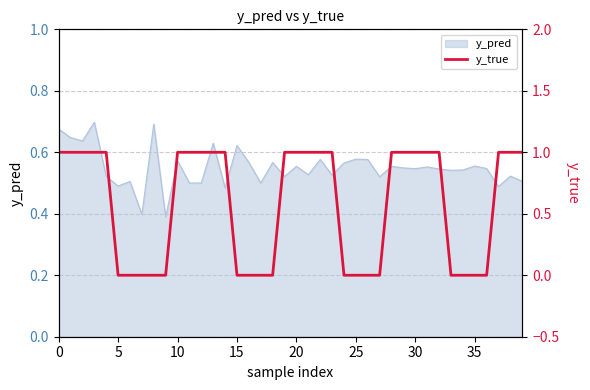

True or false: the data shows 1 at 24.

False